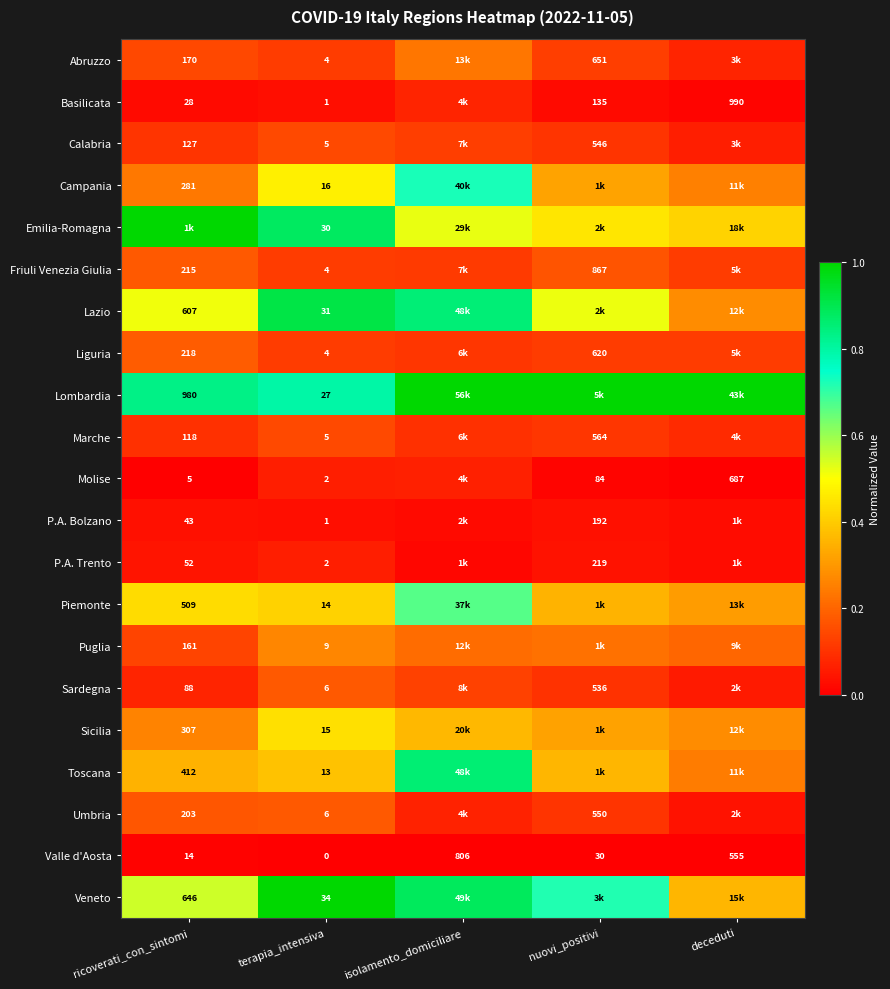

At which label is Valle d'Aosta closest to 403?

deceduti